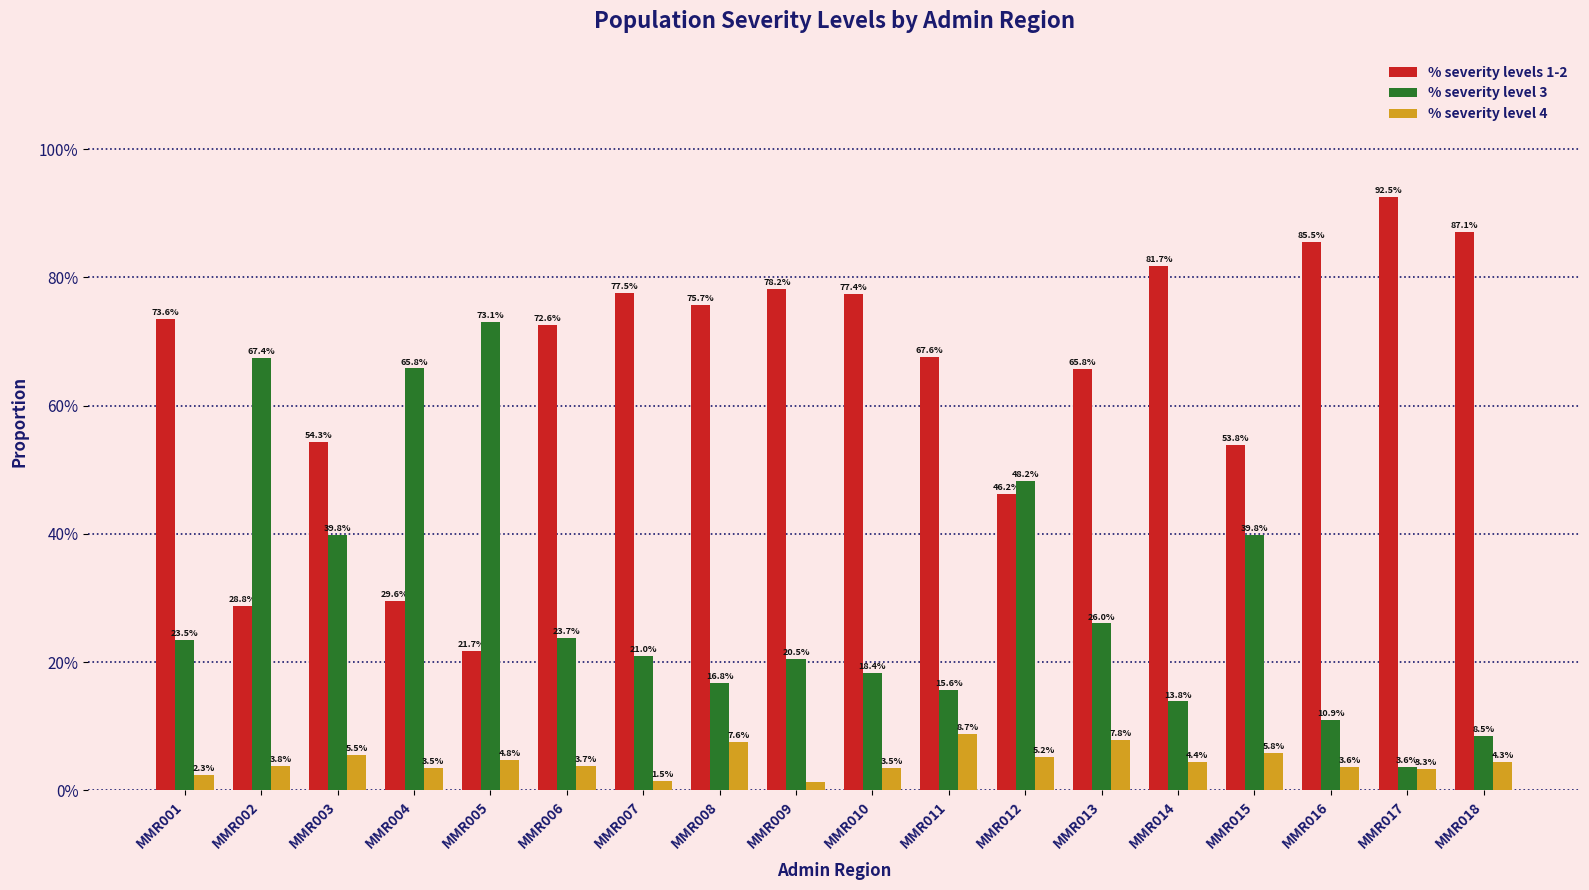

Does the chart contain any negative values?

No